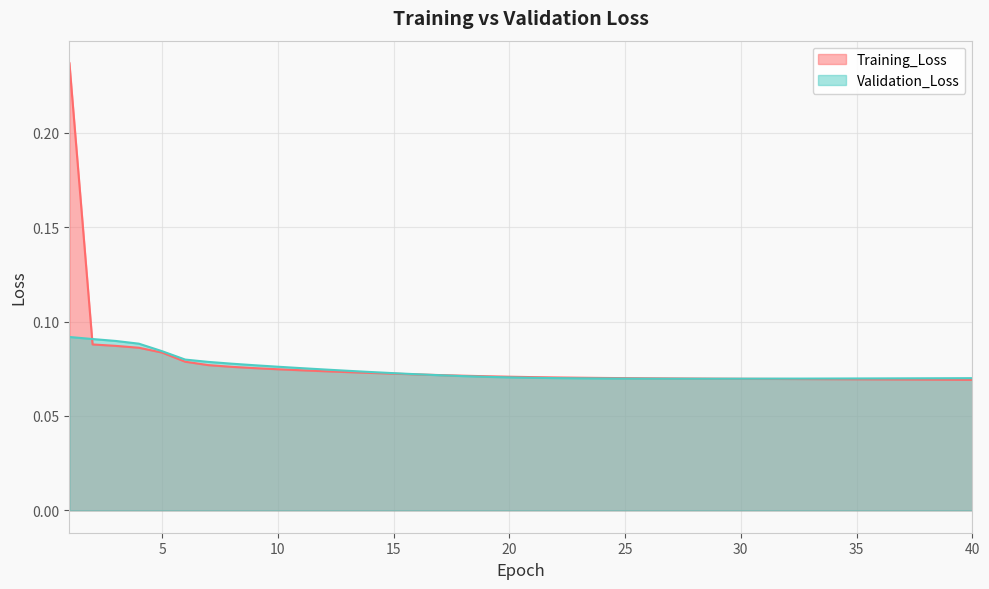

Does the chart display data point markers on the line(s)?

No